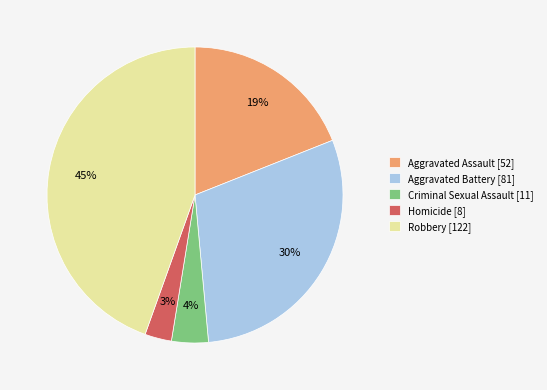

Which category has the biggest portion of the pie?

Robbery